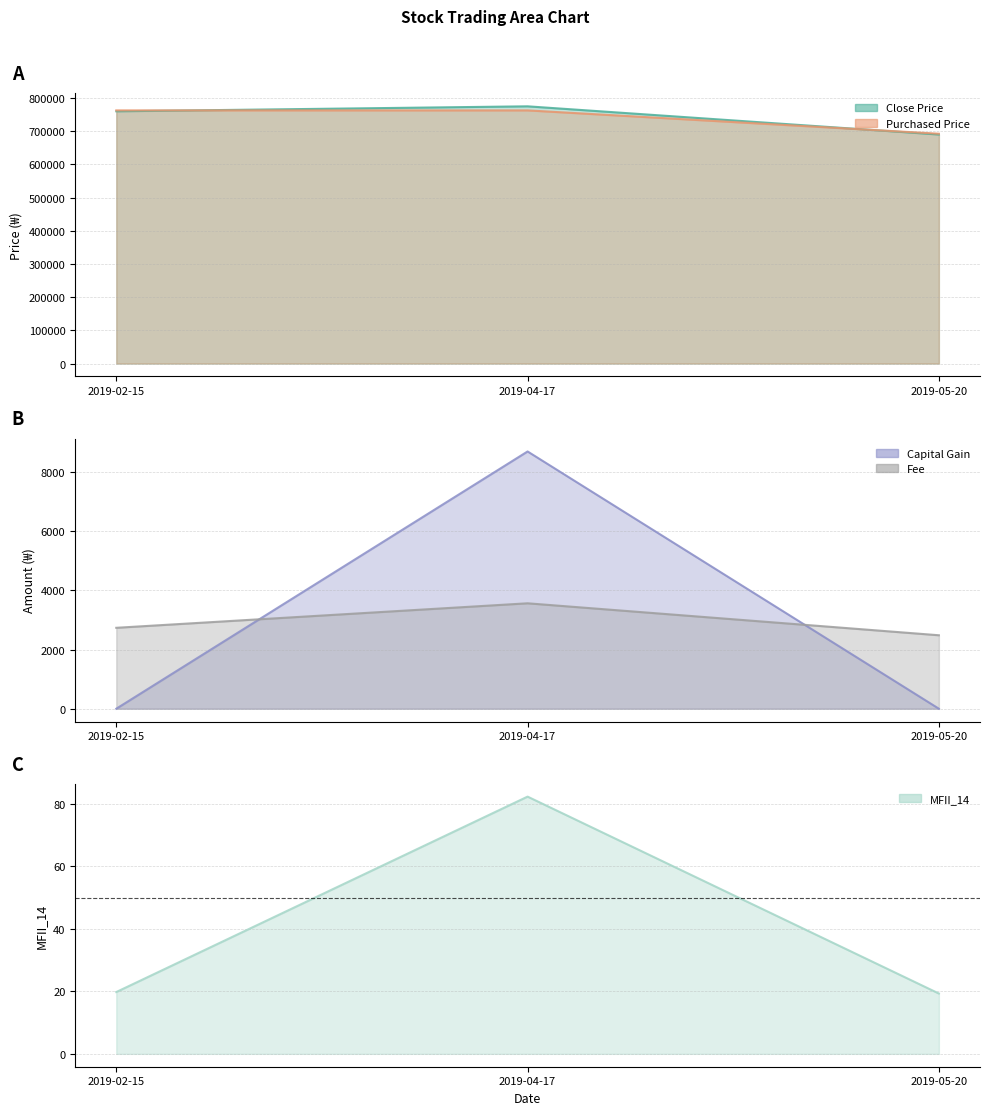

What are all the series names shown in the legend?

Close Price, Purchased Price, MFII_14, Capital Gain, Fee